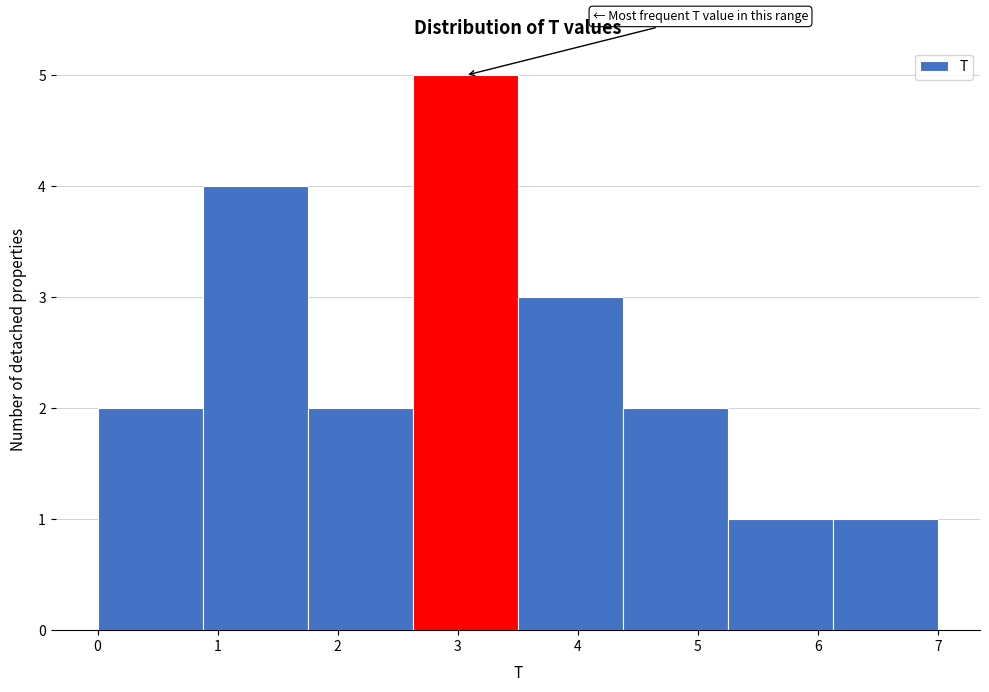

Reading left to right, transcribe this chart: for each bar, give the range it covers on the x-axis and its height. Neither the bar edges nor the heights are printed on the chart, so give them approximately, as read against the axes.

0.0 to 0.9: 2
0.9 to 1.8: 4
1.8 to 2.6: 2
2.6 to 3.5: 5
3.5 to 4.4: 3
4.4 to 5.3: 2
5.3 to 6.1: 1
6.1 to 7.0: 1